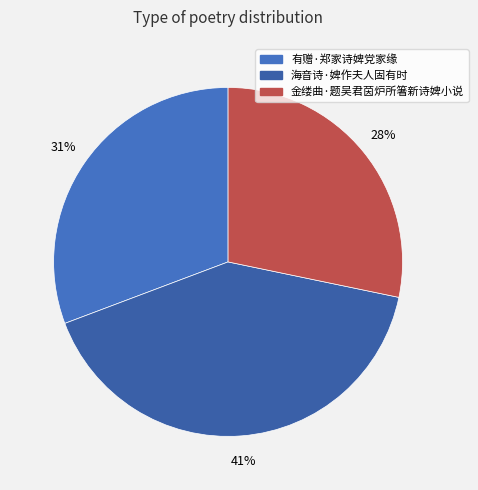

What percentage is the 有赠·郑家诗婢党家缘 slice, to the nearest percent?

31%